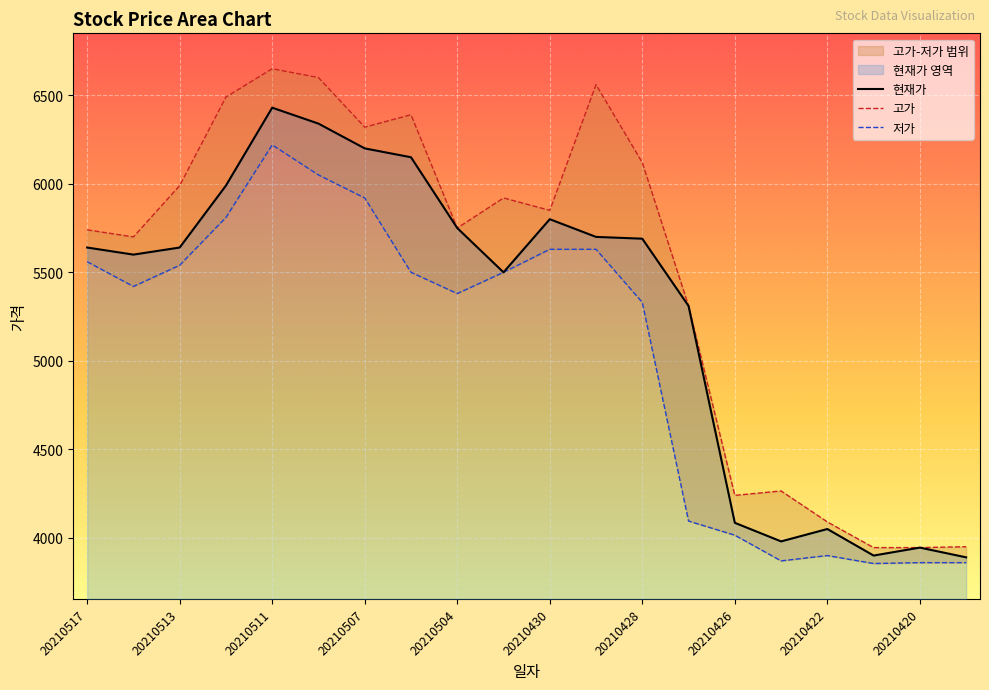

At how many categories does at least one series exceed 5180?

14